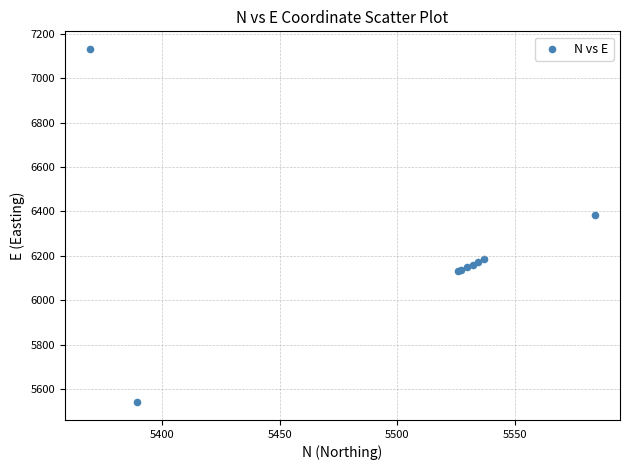

What Y value in the scatter plot is closest to 6335?

6382.0